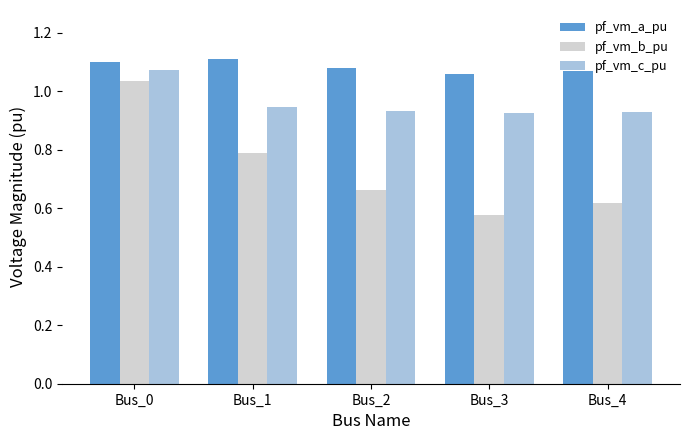

At which label does pf_vm_b_pu reach its peak?

Bus_0